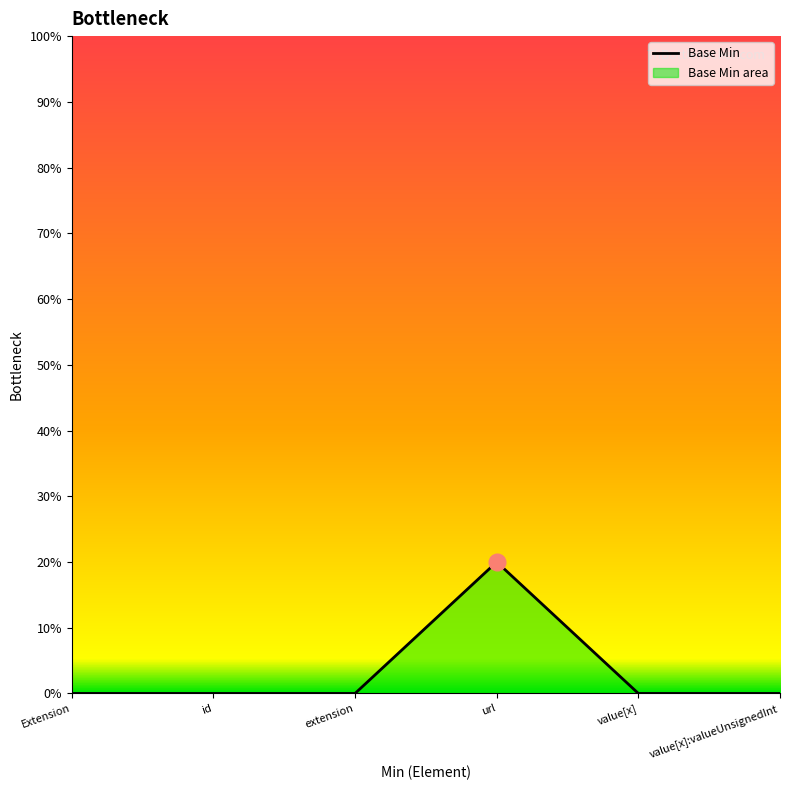

How many points are higher than both their immediate neighbors (excluding endpoints)?

1